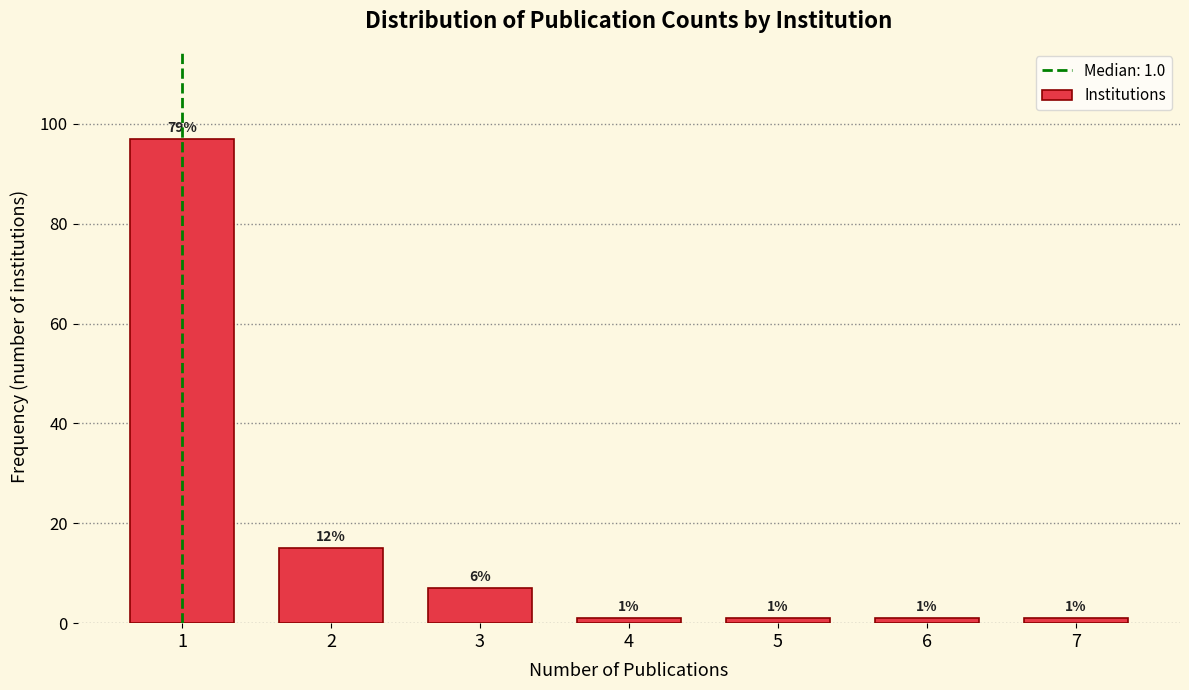

Reading left to right, transcribe all the data shown in this chart.

97	15	7	1	1	1	1